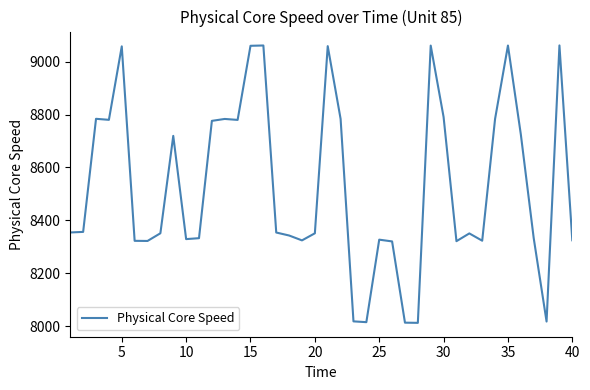

Does the chart display data point markers on the line(s)?

No